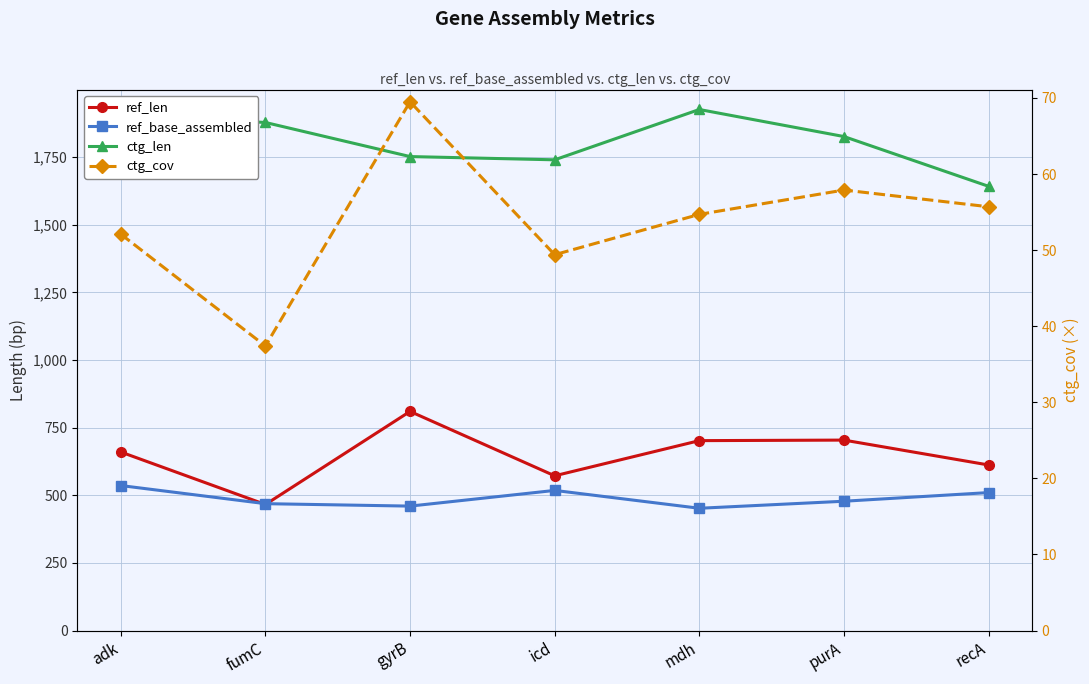

What is the value of the ref_len point at the 4th from the left?

572.0